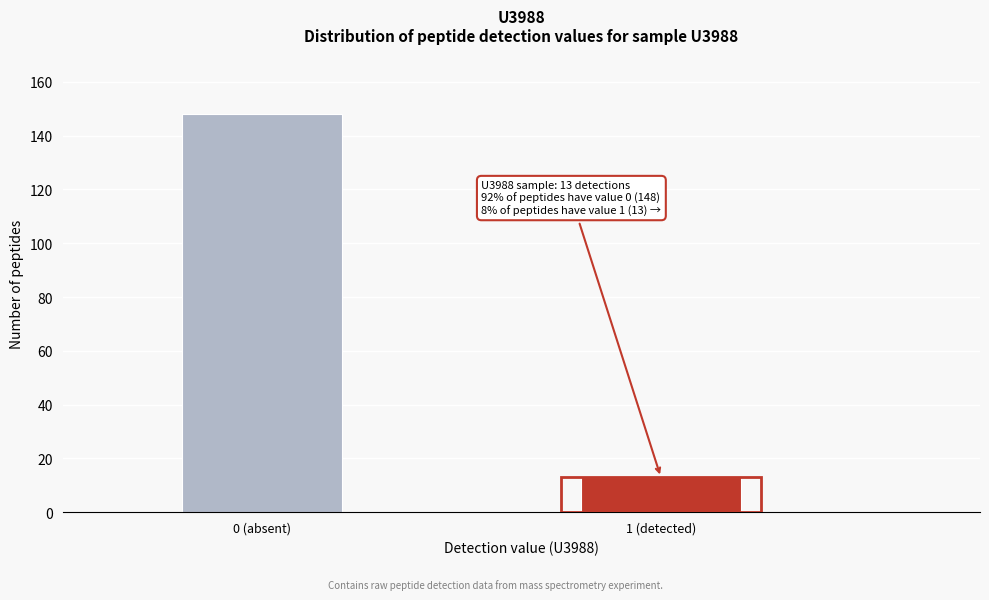

Reading left to right, extract all data points from this chart.

148	13